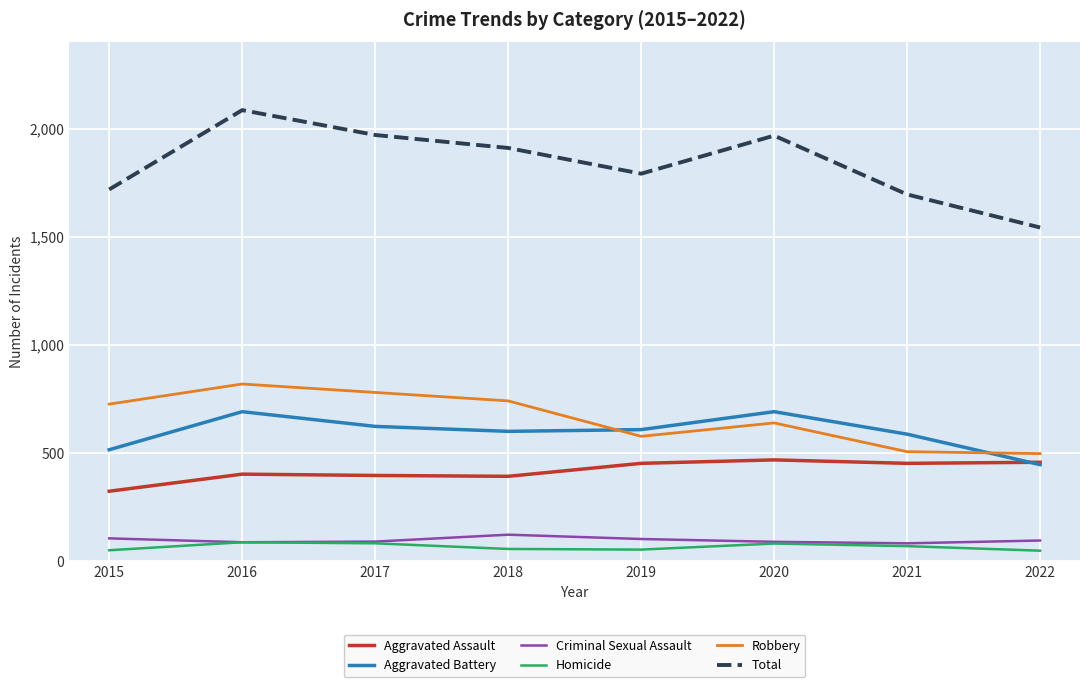

Which category has the highest value across all series?

2016